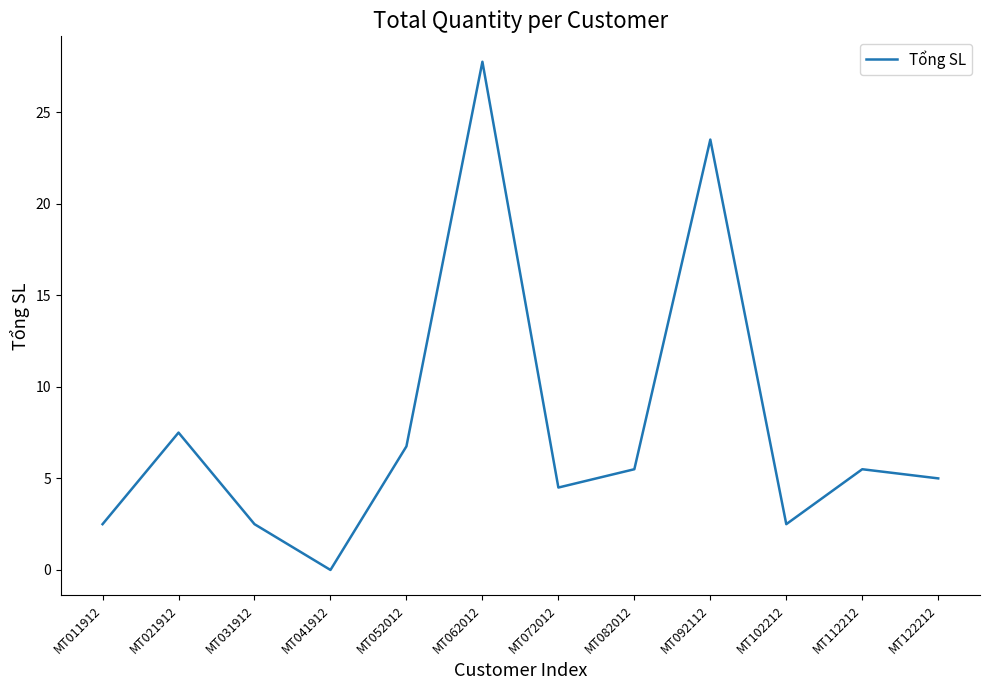

What is the difference between the second highest and second lowest values?

21.0